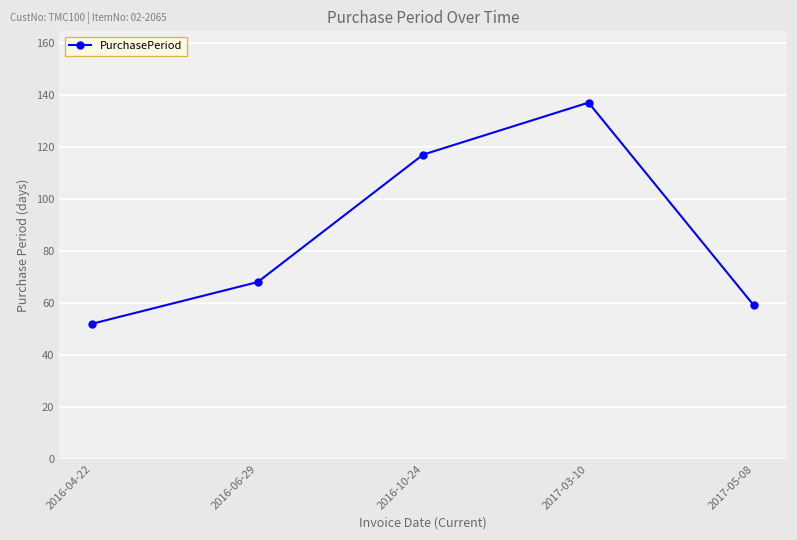

What is the difference between the second highest and second lowest values?

58